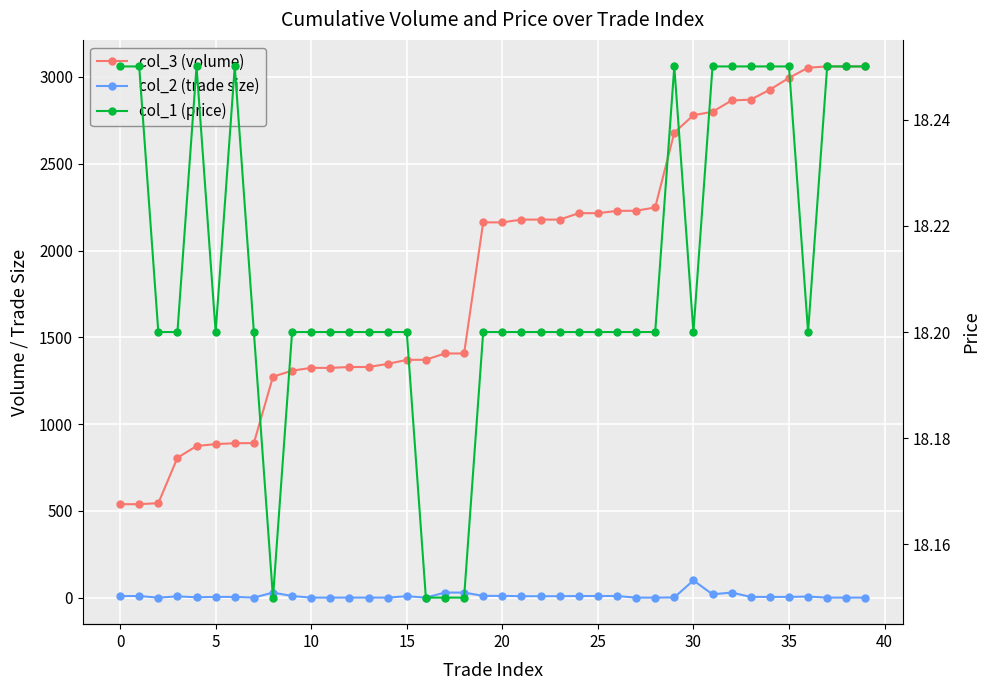

What is the difference between the maximum and minimum values in the col_1 (price) series?

0.1